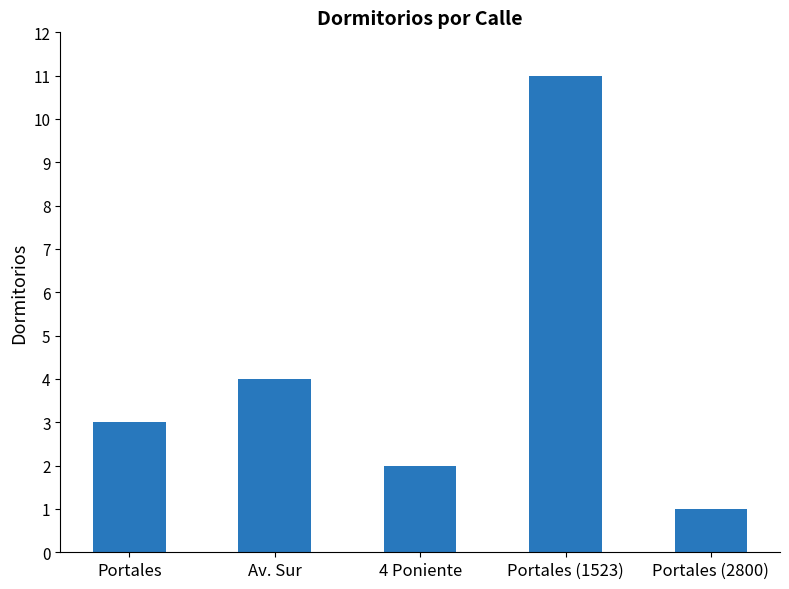

List the labels in order of value, largest first.

Portales (1523), Av. Sur, Portales, 4 Poniente, Portales (2800)